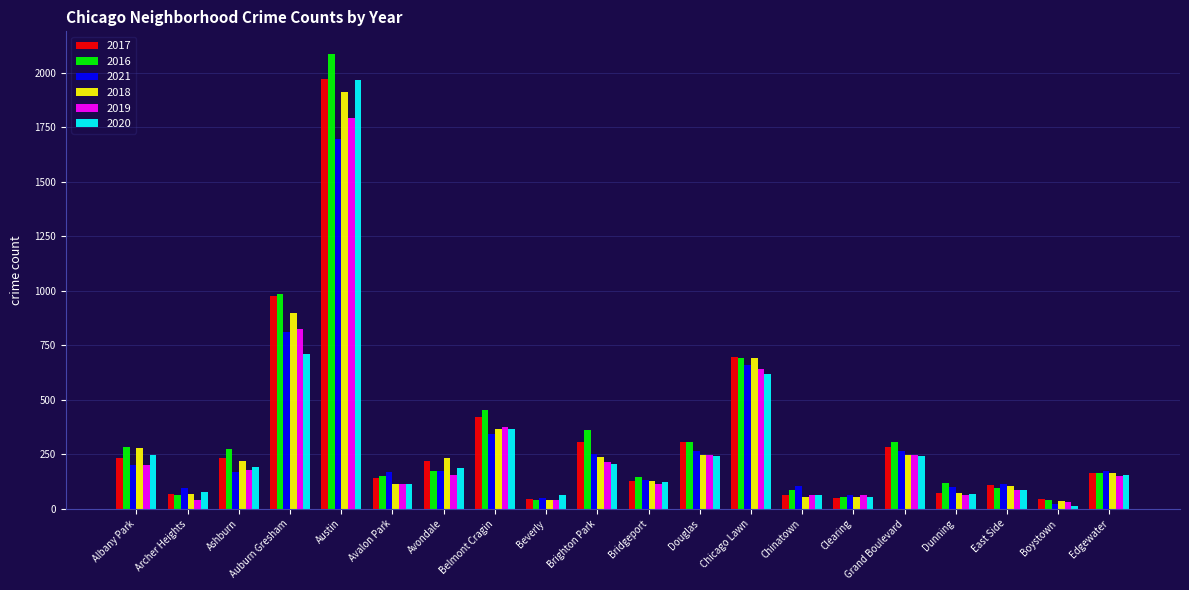

What is the total value across all series at Ashburn?

1270